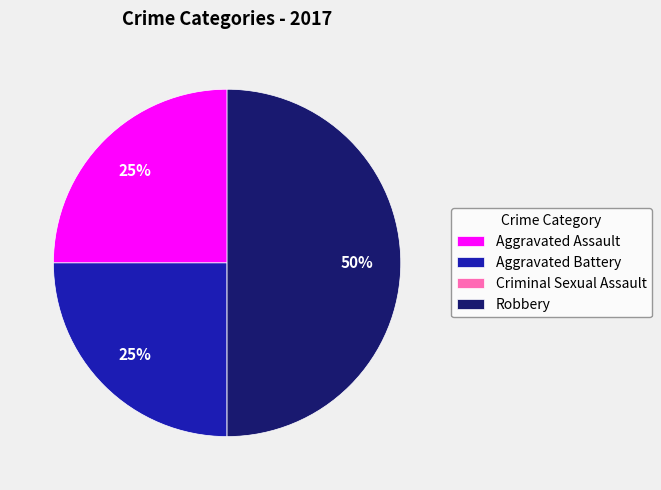

Does Aggravated Assault account for over 50% of the chart?

No